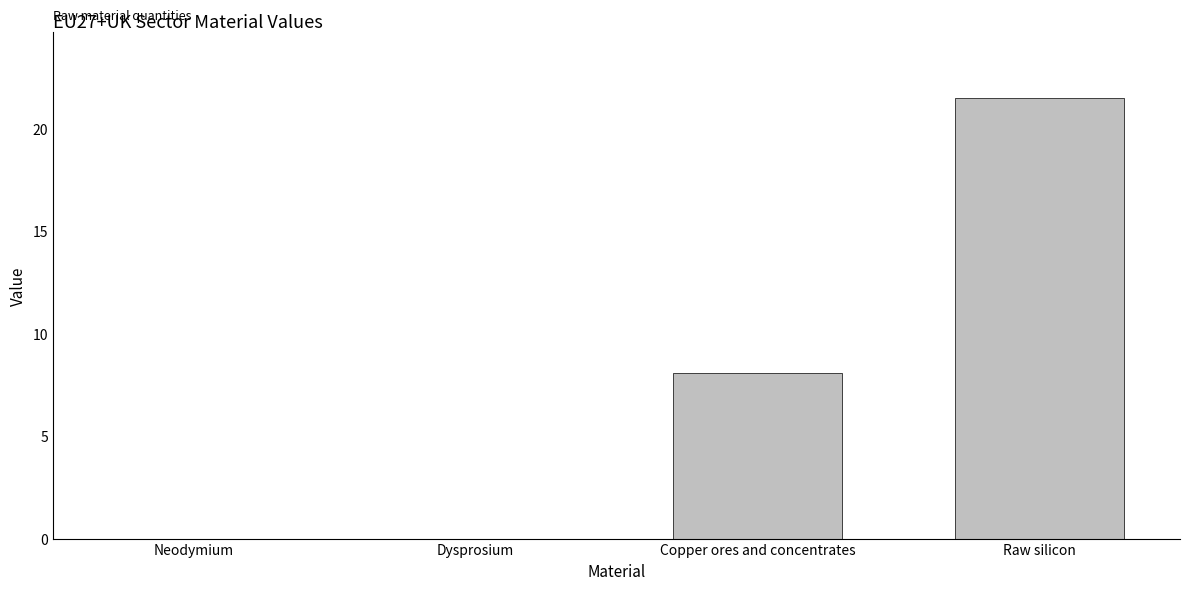

What is the approximate value at Copper ores and concentrates?

8.1